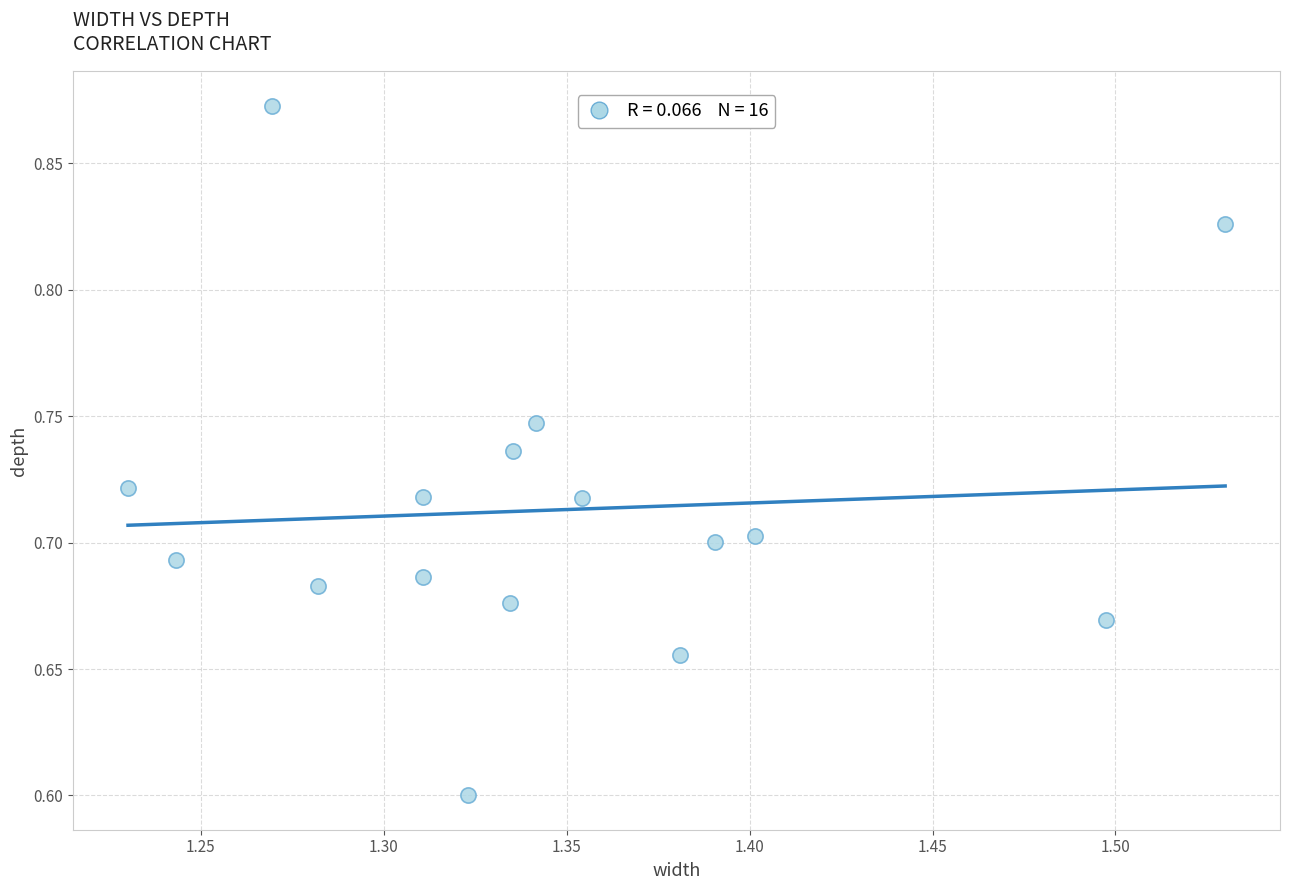

What Y value in the scatter plot is closest to 0?

0.6